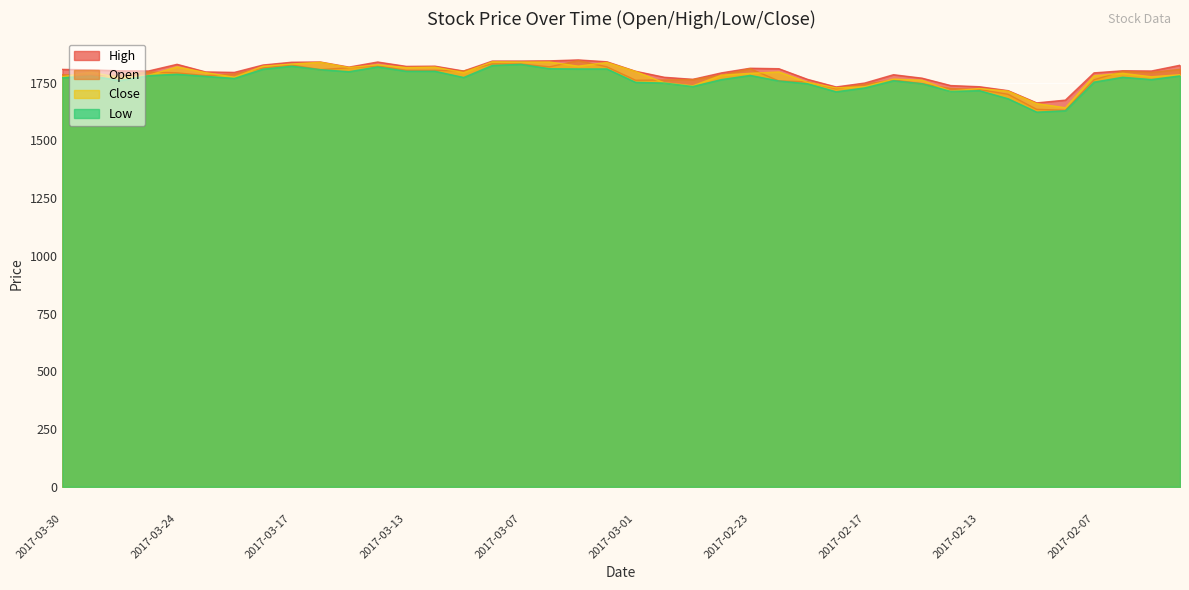

Reading left to right, list all the values displayed in this chart.

Open: 2017-03-30=1784	2017-03-29=1781	2017-03-28=1781	2017-03-27=1796	2017-03-24=1792	2017-03-23=1780	2017-03-22=1787	2017-03-21=1813	2017-03-17=1826	2017-03-16=1806	2017-03-15=1814	2017-03-14=1822	2017-03-13=1803	2017-03-10=1803	2017-03-09=1800	2017-03-08=1831	2017-03-07=1830	2017-03-06=1818	2017-03-03=1845	2017-03-02=1818	2017-03-01=1760	2017-02-28=1761	2017-02-27=1763	2017-02-24=1782	2017-02-23=1810	2017-02-22=1757	2017-02-21=1753	2017-02-20=1723	2017-02-17=1743	2017-02-16=1761	2017-02-15=1745	2017-02-14=1724	2017-02-13=1720	2017-02-10=1699	2017-02-09=1634	2017-02-08=1630	2017-02-07=1762	2017-02-06=1799	2017-02-03=1794	2017-02-02=1807
High: 2017-03-30=1807	2017-03-29=1805	2017-03-28=1801	2017-03-27=1800	2017-03-24=1829	2017-03-23=1796	2017-03-22=1794	2017-03-21=1826	2017-03-17=1838	2017-03-16=1839	2017-03-15=1817	2017-03-14=1839	2017-03-13=1820	2017-03-10=1821	2017-03-09=1800	2017-03-08=1843	2017-03-07=1843	2017-03-06=1844	2017-03-03=1848	2017-03-02=1840	2017-03-01=1799	2017-02-28=1773	2017-02-27=1764	2017-02-24=1792	2017-02-23=1812	2017-02-22=1810	2017-02-21=1764	2017-02-20=1731	2017-02-17=1748	2017-02-16=1784	2017-02-15=1769	2017-02-14=1737	2017-02-13=1732	2017-02-10=1715	2017-02-09=1662	2017-02-08=1674	2017-02-07=1792	2017-02-06=1801	2017-02-03=1800	2017-02-02=1825
Low: 2017-03-30=1771	2017-03-29=1779	2017-03-28=1759	2017-03-27=1780	2017-03-24=1786	2017-03-23=1777	2017-03-22=1768	2017-03-21=1808	2017-03-17=1821	2017-03-16=1806	2017-03-15=1797	2017-03-14=1818	2017-03-13=1799	2017-03-10=1799	2017-03-09=1772	2017-03-08=1824	2017-03-07=1829	2017-03-06=1810	2017-03-03=1809	2017-03-02=1809	2017-03-01=1751	2017-02-28=1748	2017-02-27=1733	2017-02-24=1763	2017-02-23=1781	2017-02-22=1757	2017-02-21=1745	2017-02-20=1710	2017-02-17=1727	2017-02-16=1758	2017-02-15=1745	2017-02-14=1712	2017-02-13=1715	2017-02-10=1680	2017-02-09=1622	2017-02-08=1628	2017-02-07=1752	2017-02-06=1773	2017-02-03=1763	2017-02-02=1779
Close: 2017-03-30=1775	2017-03-29=1795	2017-03-28=1770	2017-03-27=1781	2017-03-24=1818	2017-03-23=1793	2017-03-22=1773	2017-03-21=1821	2017-03-17=1830	2017-03-16=1838	2017-03-15=1815	2017-03-14=1827	2017-03-13=1815	2017-03-10=1817	2017-03-09=1793	2017-03-08=1840	2017-03-07=1839	2017-03-06=1839	2017-03-03=1821	2017-03-02=1837	2017-03-01=1798	2017-02-28=1749	2017-02-27=1736	2017-02-24=1782	2017-02-23=1790	2017-02-22=1796	2017-02-21=1751	2017-02-20=1727	2017-02-17=1732	2017-02-16=1765	2017-02-15=1760	2017-02-14=1713	2017-02-13=1724	2017-02-10=1713	2017-02-09=1659	2017-02-08=1641	2017-02-07=1779	2017-02-06=1790	2017-02-03=1775	2017-02-02=1784